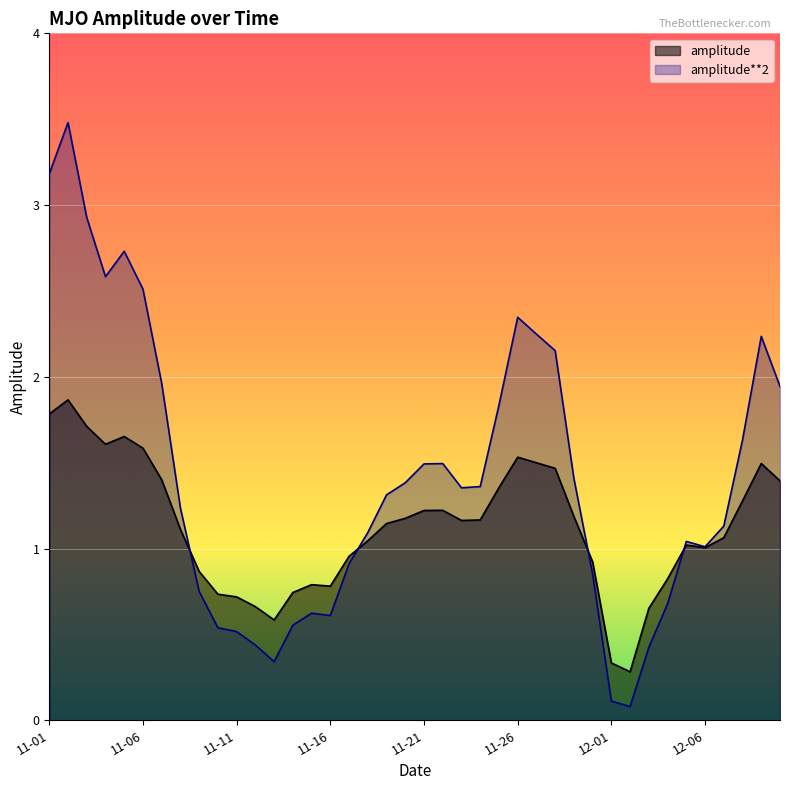

How many values in the amplitude**2 series are below 1?

14